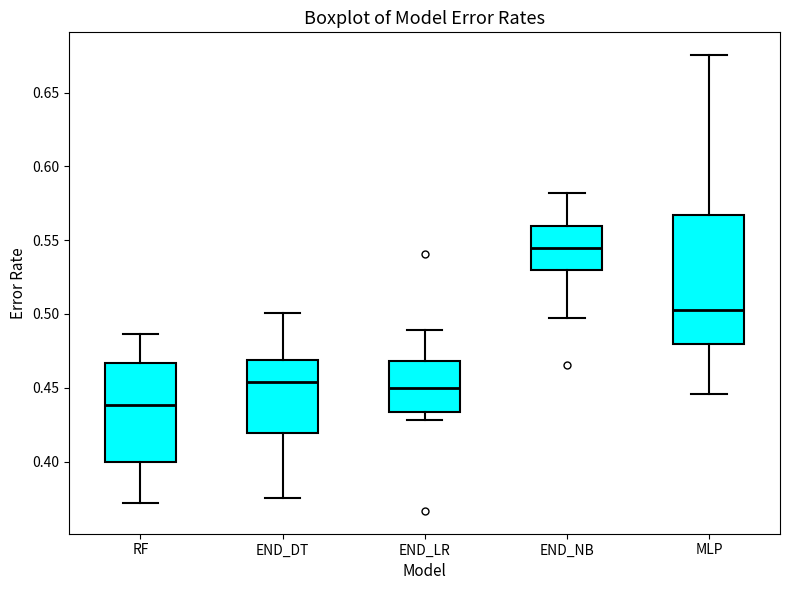

Where does the upper whisker of the box for END_DT end on the y-axis? The values are not printed on the chart, so give them approximately, as read against the axis.

0.500